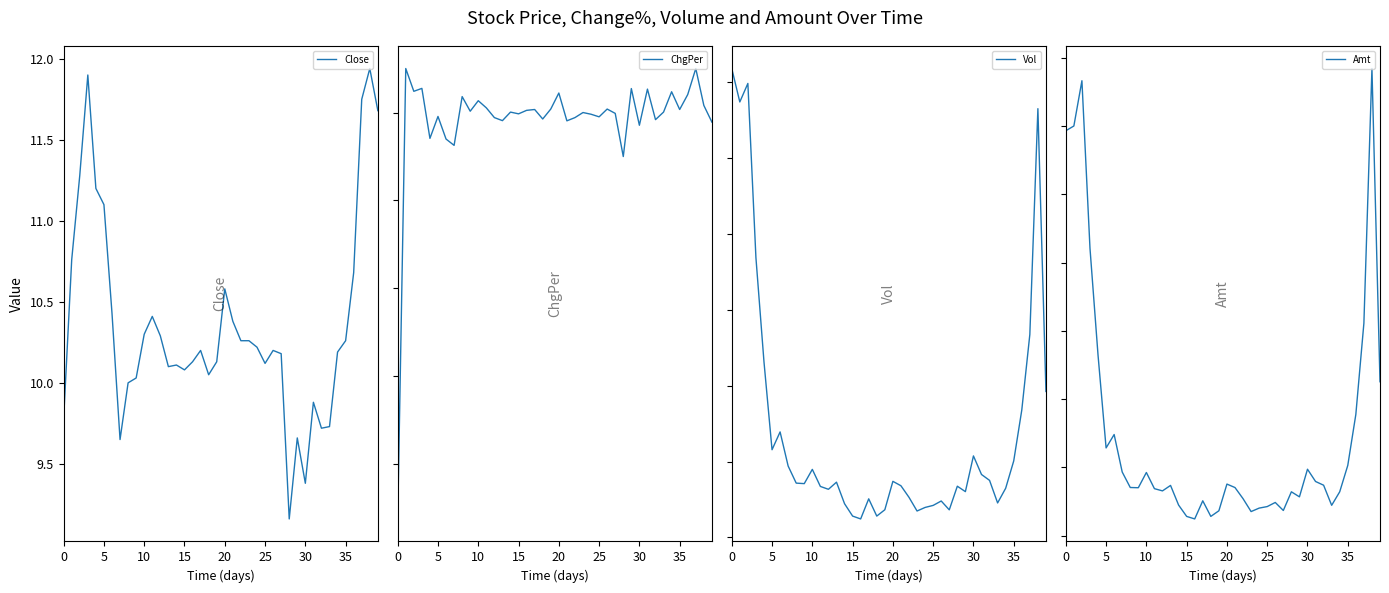

The Close series shows 9.8 at 0. True or false?

True